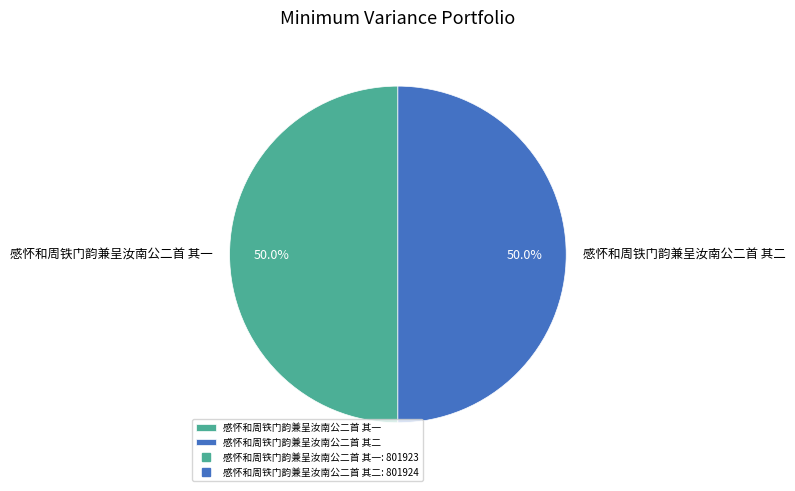

What is the ratio of the value at 感怀和周铁门韵兼呈汝南公二首 其一 to the value at 感怀和周铁门韵兼呈汝南公二首 其二?

1.0